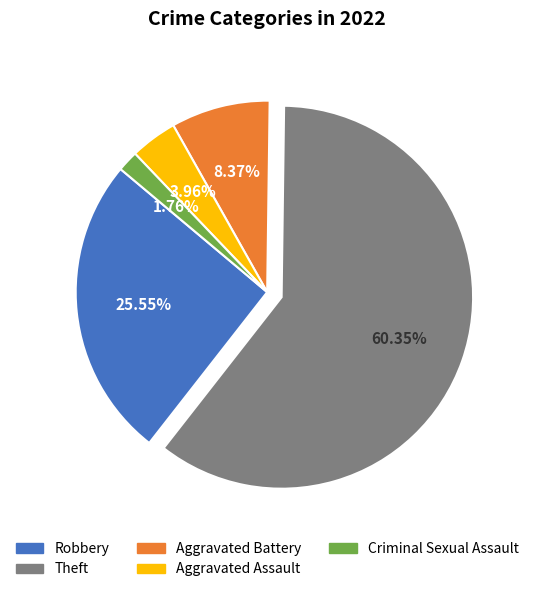

How many segments does this pie chart have?

5